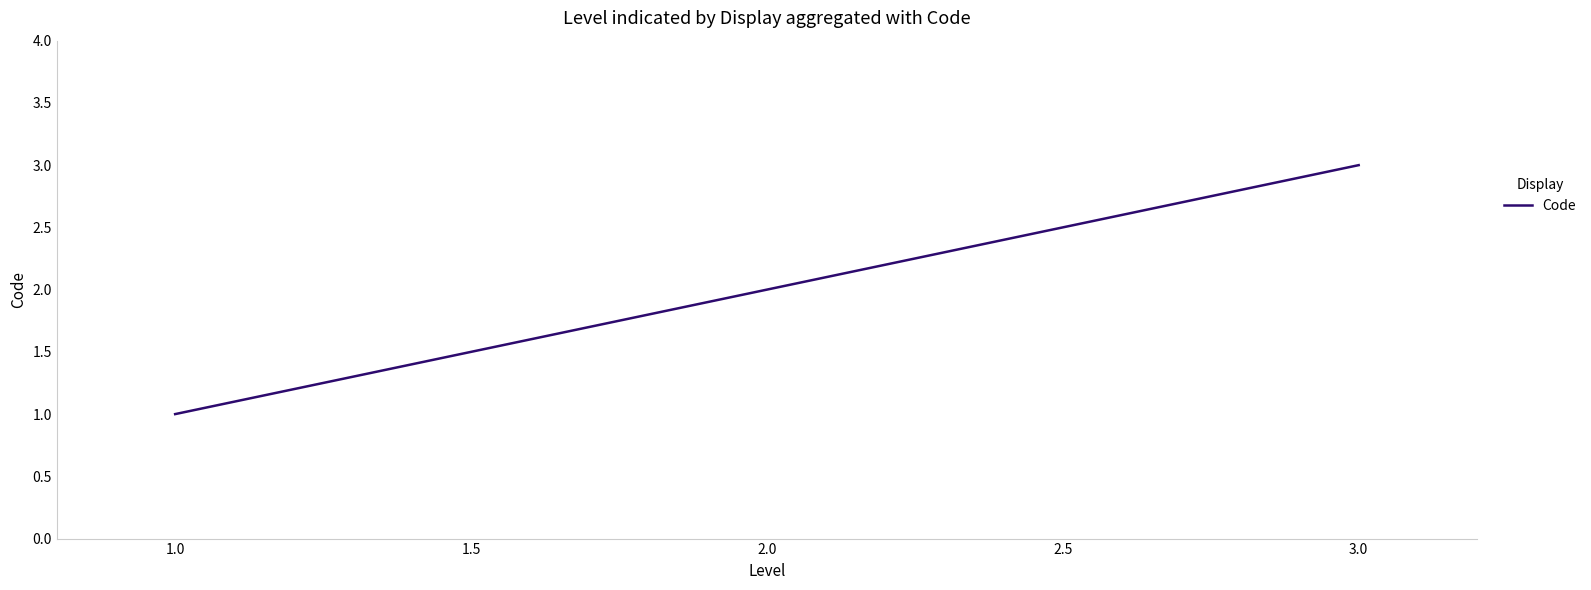

Rank the categories by value from lowest to highest.

1.0, 2.0, 3.0